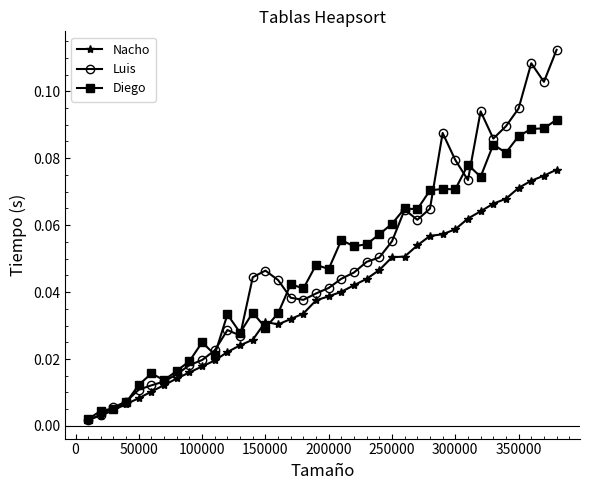

Rank the series by their maximum value, from highest to lowest.

Luis, Diego, Nacho